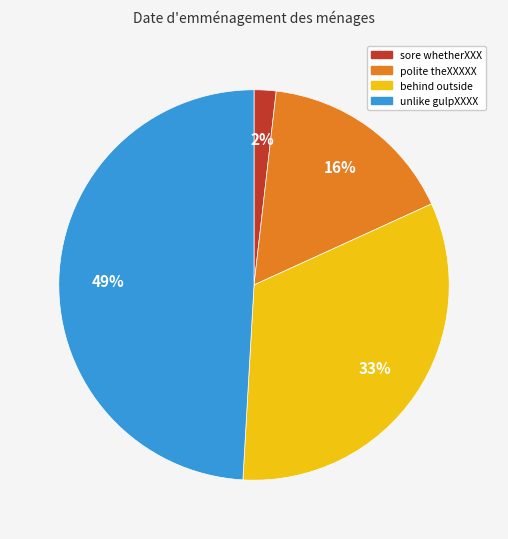

Is there a majority slice in this chart?

No